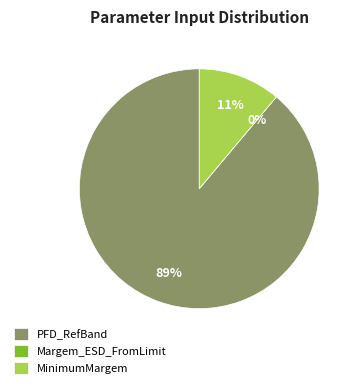

To the nearest percent, what is the difference between the largest and smallest slice percentages?

89%